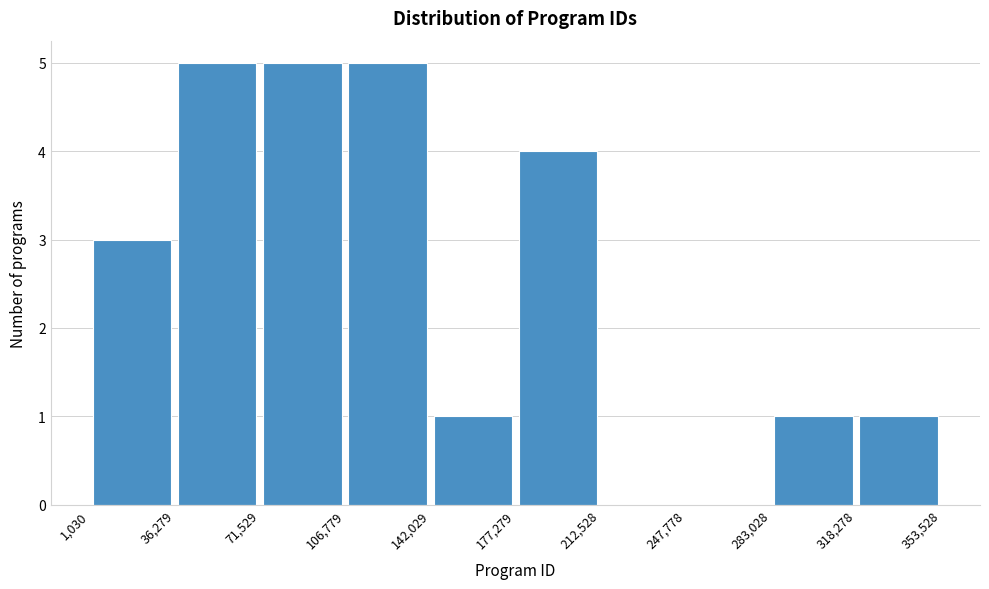

Reading left to right, transcribe this chart: for each bar, give the range it covers on the x-axis and its height. The values are not printed on the chart, so give them approximately, as read against the axis.

1,030 to 36,279: 3
36,279 to 71,529: 5
71,529 to 106,779: 5
106,779 to 142,029: 5
142,029 to 177,279: 1
177,279 to 212,528: 4
212,528 to 247,778: 0
247,778 to 283,028: 0
283,028 to 318,278: 1
318,278 to 353,528: 1